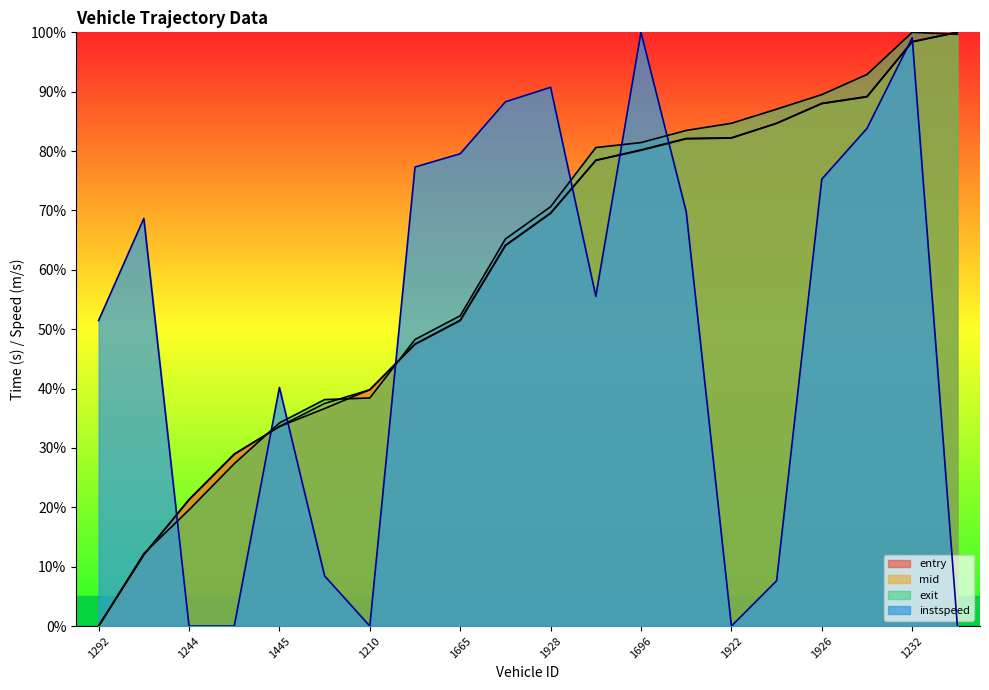

How many series are shown in this chart?

4